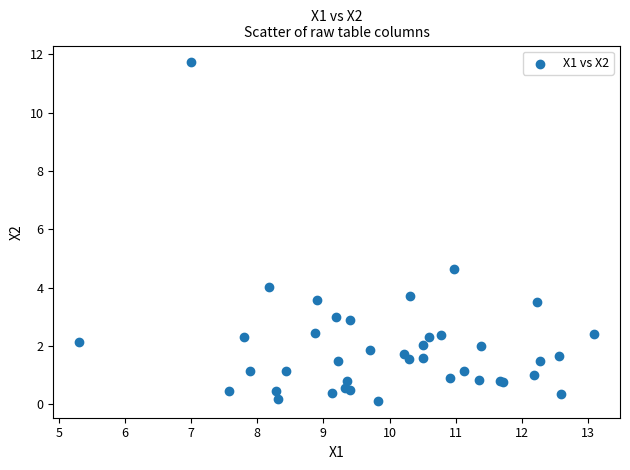

What Y value in the scatter plot is closest to 5?

4.6